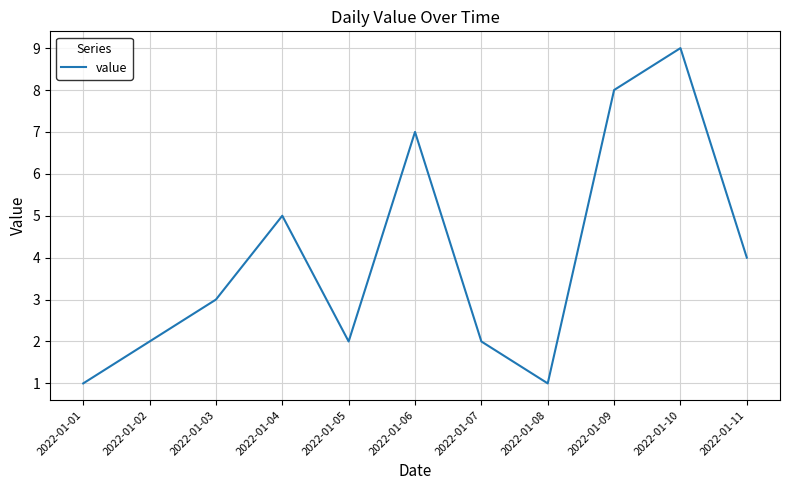

Approximately how many times larger is the value at 2022-01-02 compared to 2022-01-01?

2.0